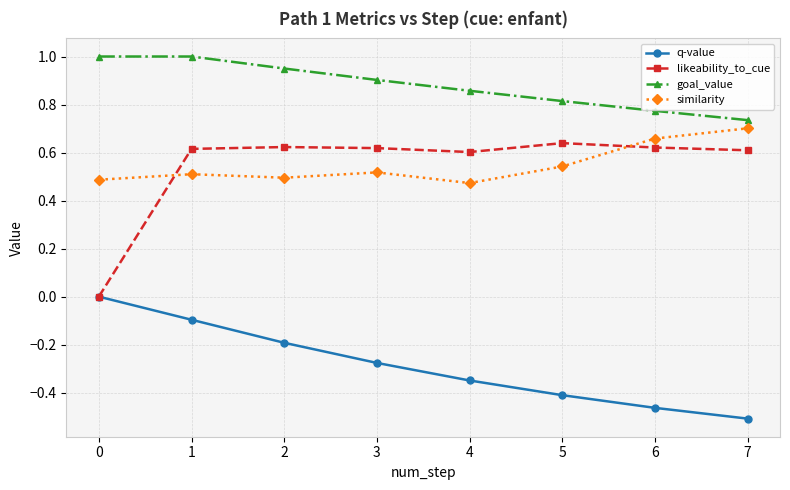

How many lines are shown in the chart?

4